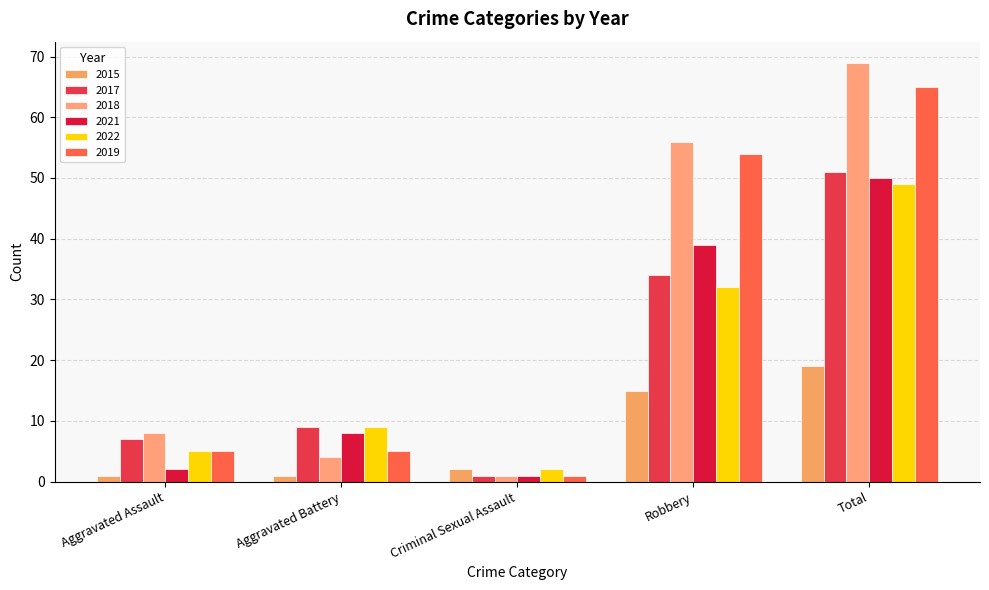

What is the minimum value shown in the chart?

1